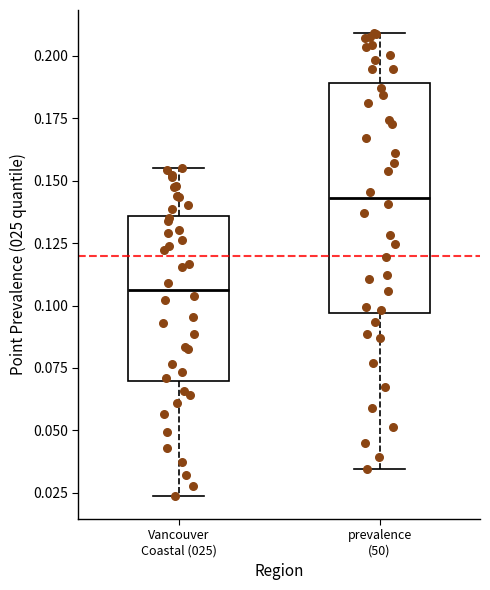

Where is the upper edge of the box for prevalence (50) on the y-axis? The values are not printed on the chart, so give them approximately, as read against the axis.

0.190